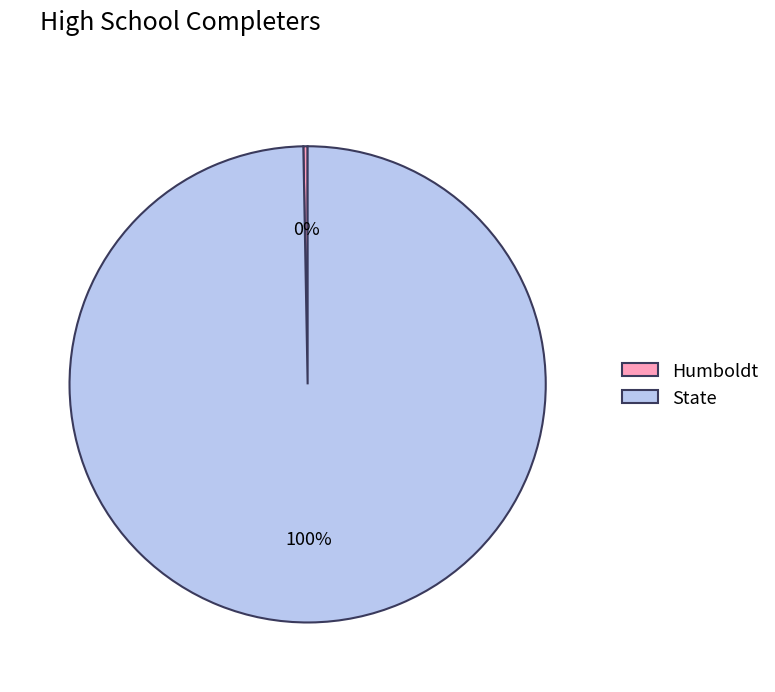

True or false: Humboldt accounts for 0% of the total.

True